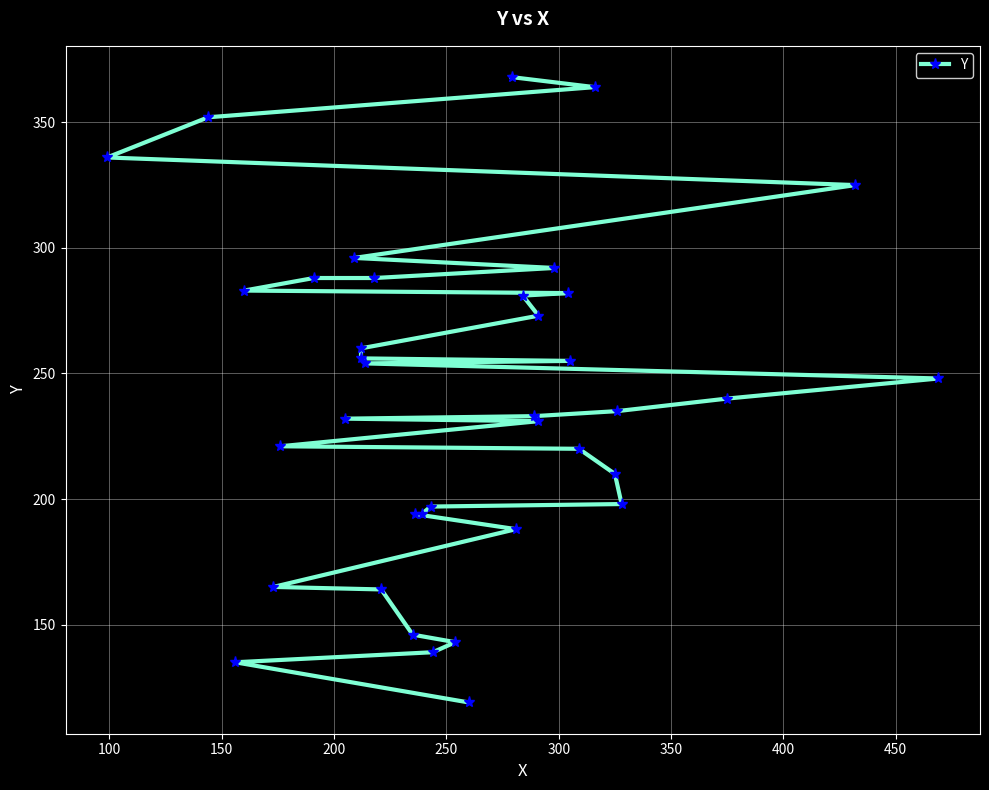

How many values are below 240?

19